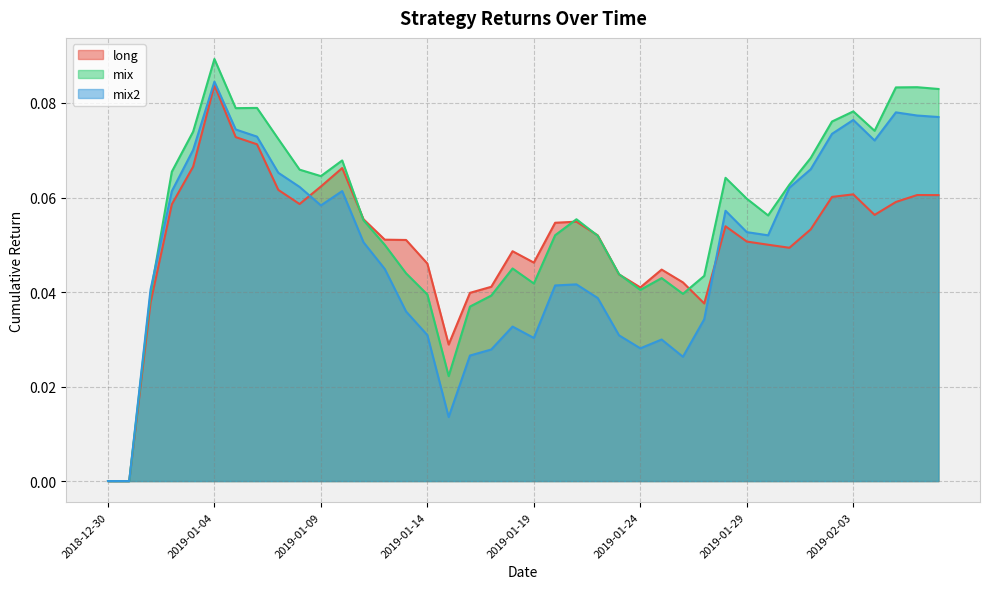

Reading left to right, transcribe all the data shown in this chart.

long: 0.0	0.0	0.0	0.1	0.1	0.1	0.1	0.1	0.1	0.1	0.1	0.1	0.1	0.1	0.1	0.0	0.0	0.0	0.0	0.0	0.0	0.1	0.1	0.1	0.0	0.0	0.0	0.0	0.0	0.1	0.1	0.1	0.0	0.1	0.1	0.1	0.1	0.1	0.1	0.1
mix: 0.0	0.0	0.0	0.1	0.1	0.1	0.1	0.1	0.1	0.1	0.1	0.1	0.1	0.0	0.0	0.0	0.0	0.0	0.0	0.0	0.0	0.1	0.1	0.1	0.0	0.0	0.0	0.0	0.0	0.1	0.1	0.1	0.1	0.1	0.1	0.1	0.1	0.1	0.1	0.1
mix2: 0.0	0.0	0.0	0.1	0.1	0.1	0.1	0.1	0.1	0.1	0.1	0.1	0.1	0.0	0.0	0.0	0.0	0.0	0.0	0.0	0.0	0.0	0.0	0.0	0.0	0.0	0.0	0.0	0.0	0.1	0.1	0.1	0.1	0.1	0.1	0.1	0.1	0.1	0.1	0.1